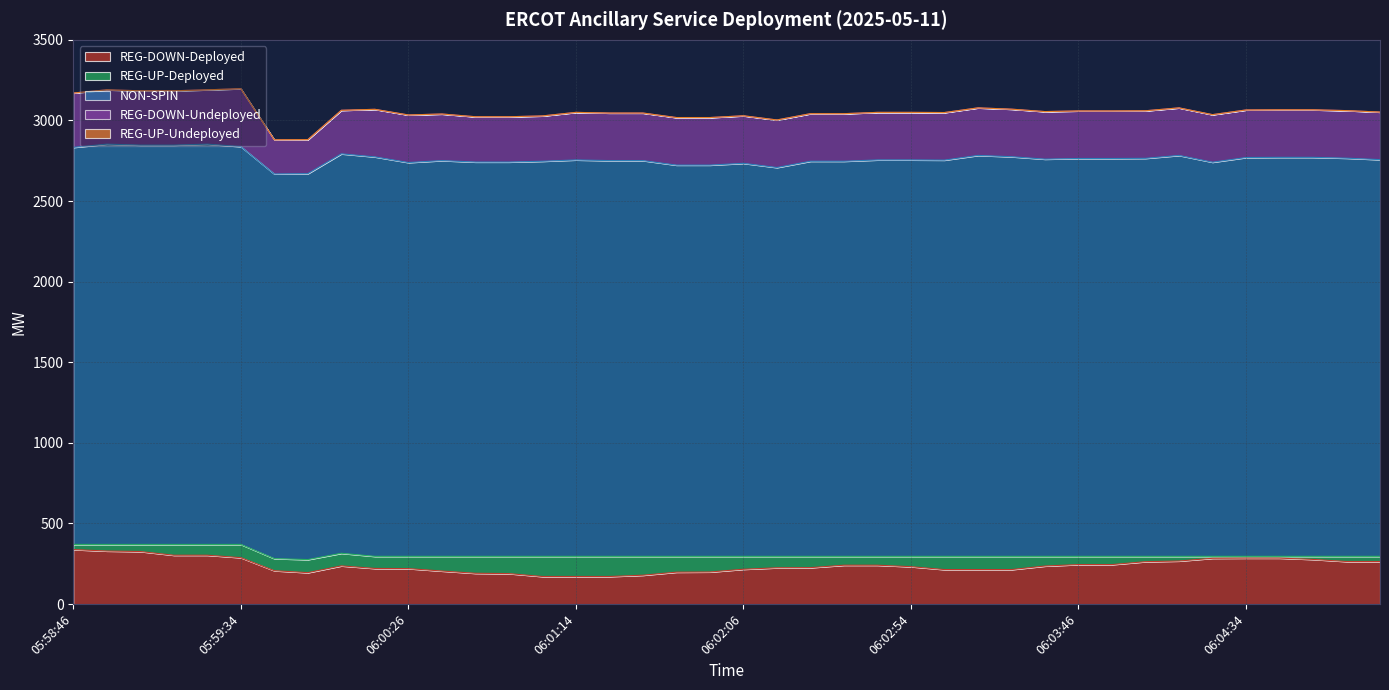

What is the lowest value of the REG-UP-Deployed series?

11